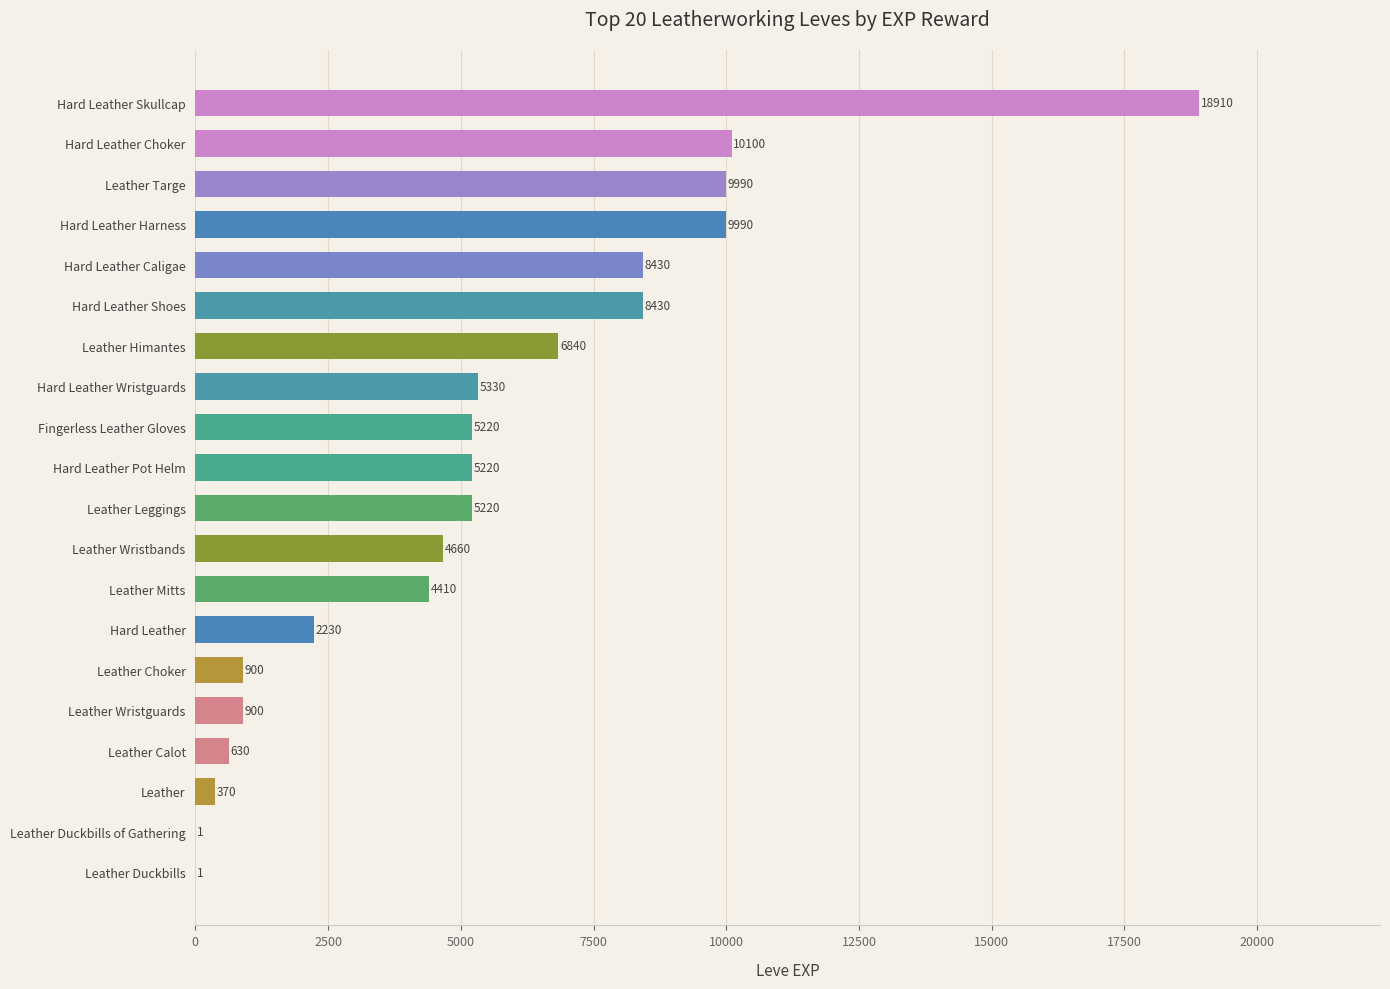

What is the approximate value at Hard Leather Caligae, to the nearest 10?

8430